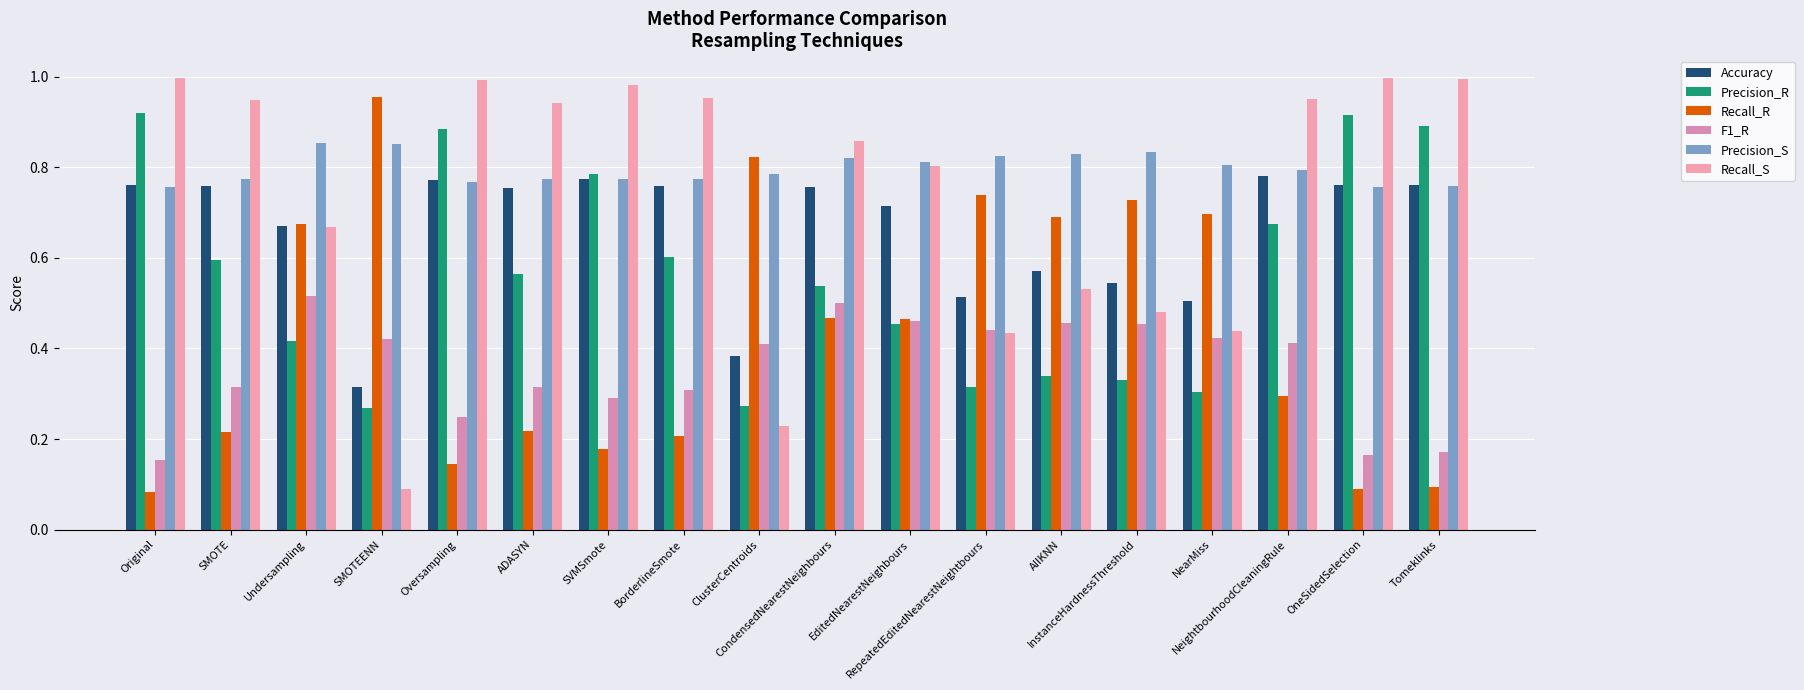

What is the average value of the Recall_R series?

0.4